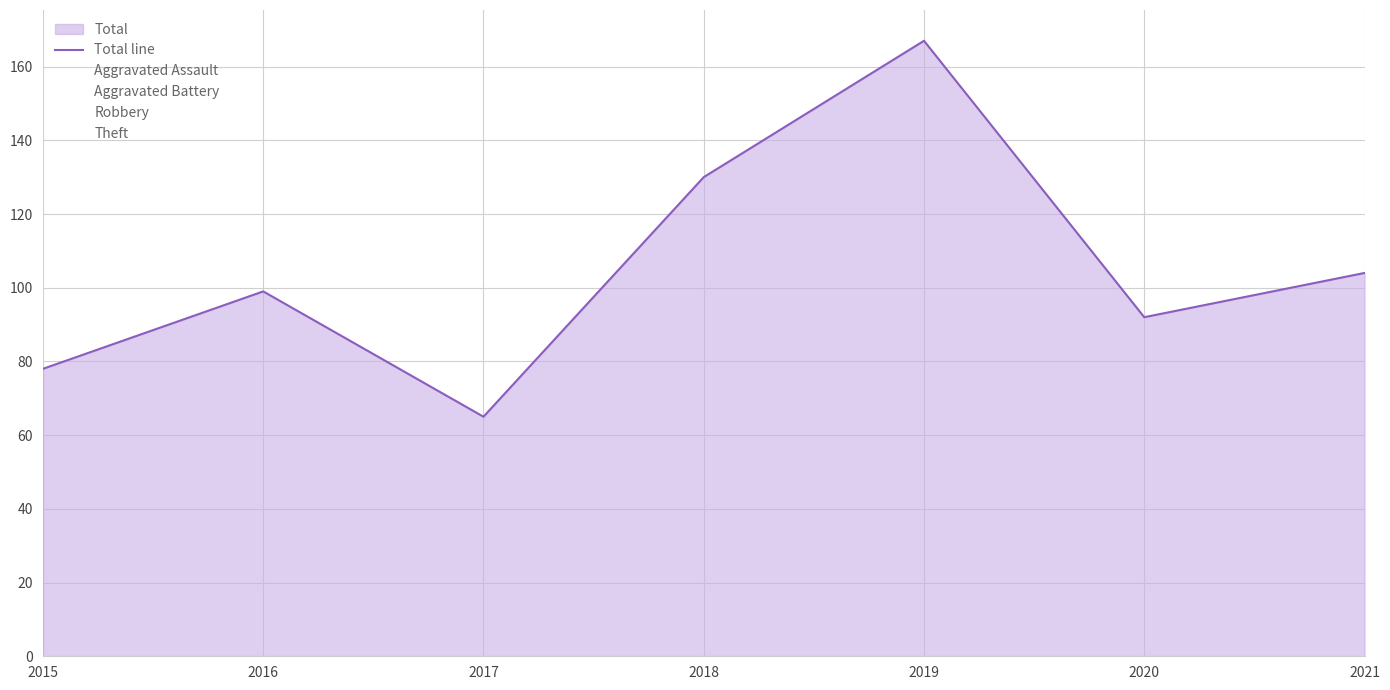

How many data points does each series have?

7